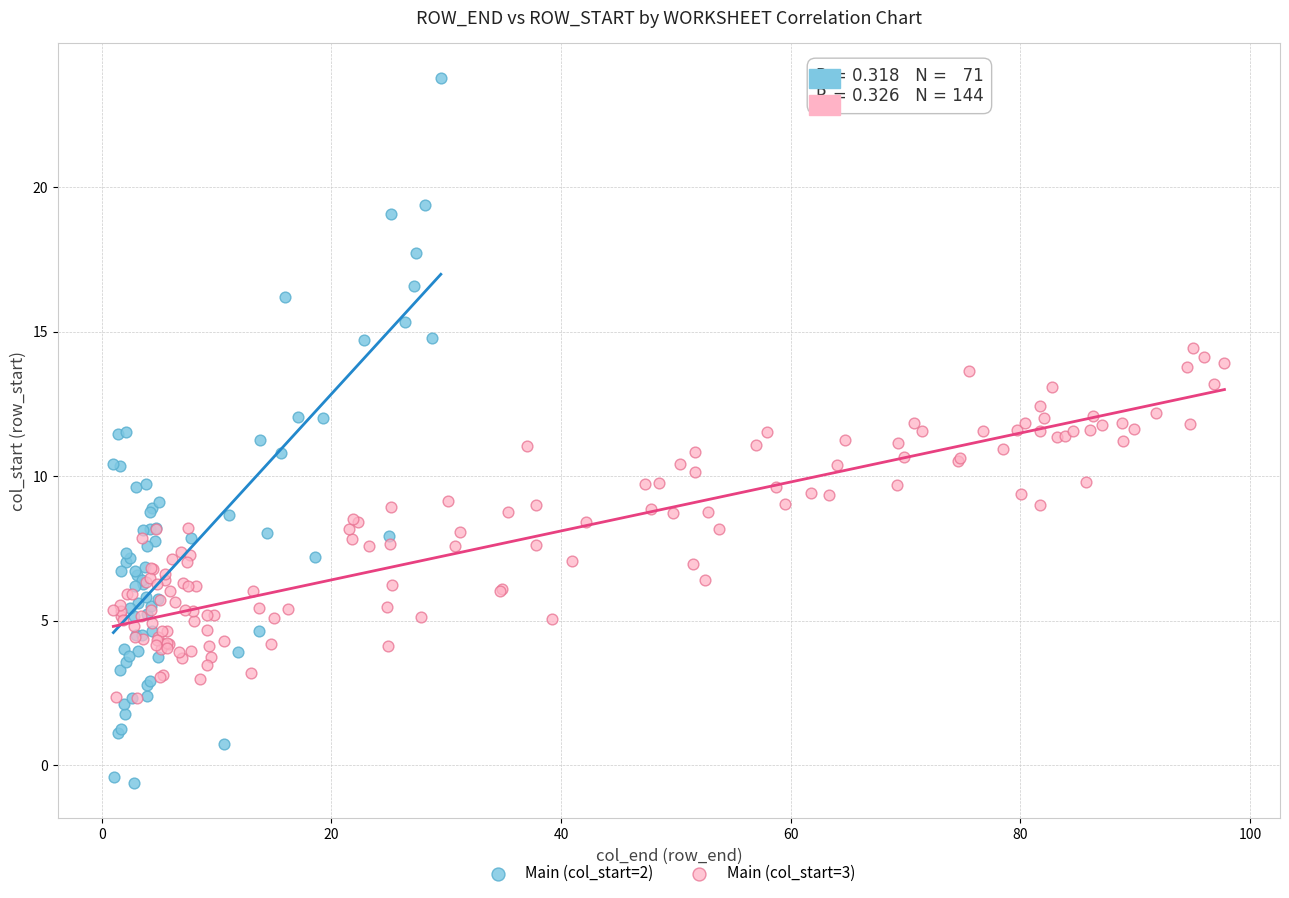

Which series has the largest Y range (max minus min)?

Main (col_start=2)